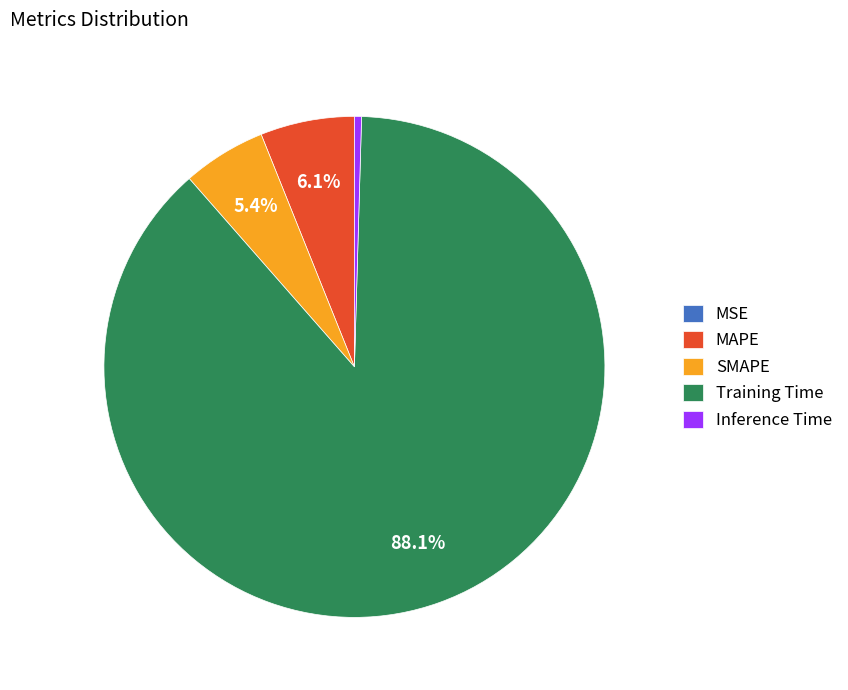

What is the largest slice in the pie chart?

Training Time